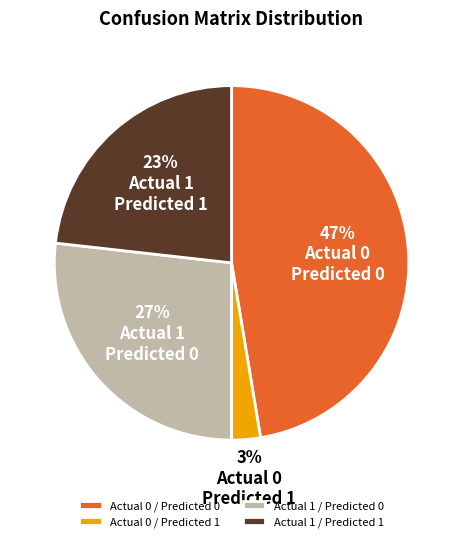

Is there any slice that represents more than half of the pie?

No